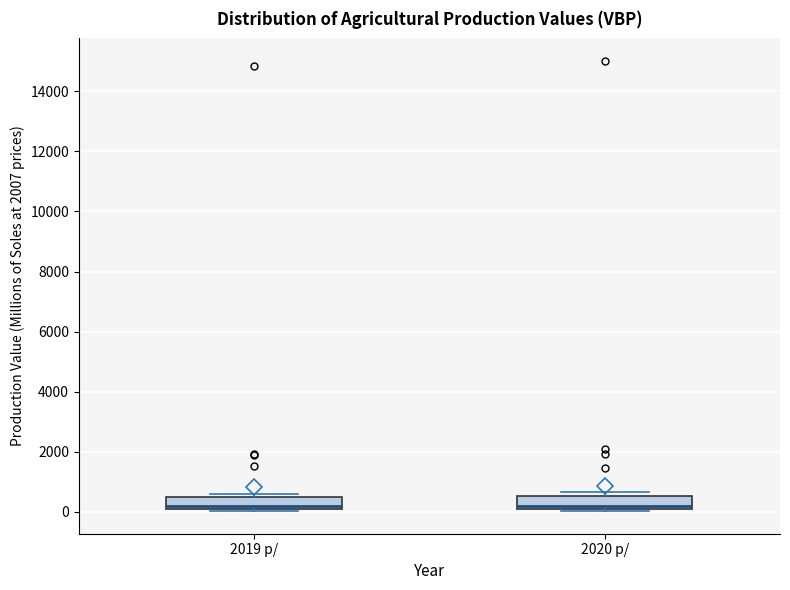

Reading left to right, transcribe this box plot: for each box, give where its median line is, the range the box spans, and where its two whiskers end, as read against the y-axis. The values are not printed on the chart, so give them approximately, as read against the axis.

2019 p/: median 200, box 0 to 600, whiskers 0 (just below the box's lower edge) to 600 (just above the box's upper edge)
2020 p/: median 200, box 0 to 600, whiskers 0 (just below the box's lower edge) to 600 (just above the box's upper edge)